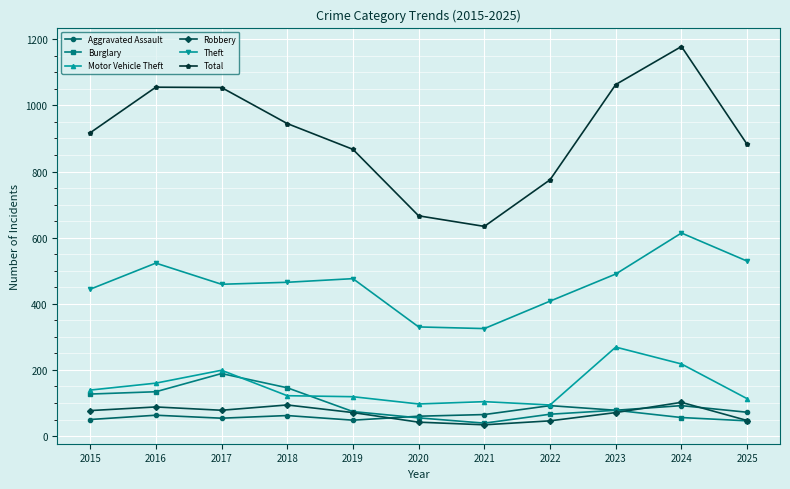

True or false: Motor Vehicle Theft and Theft cross at least once.

False